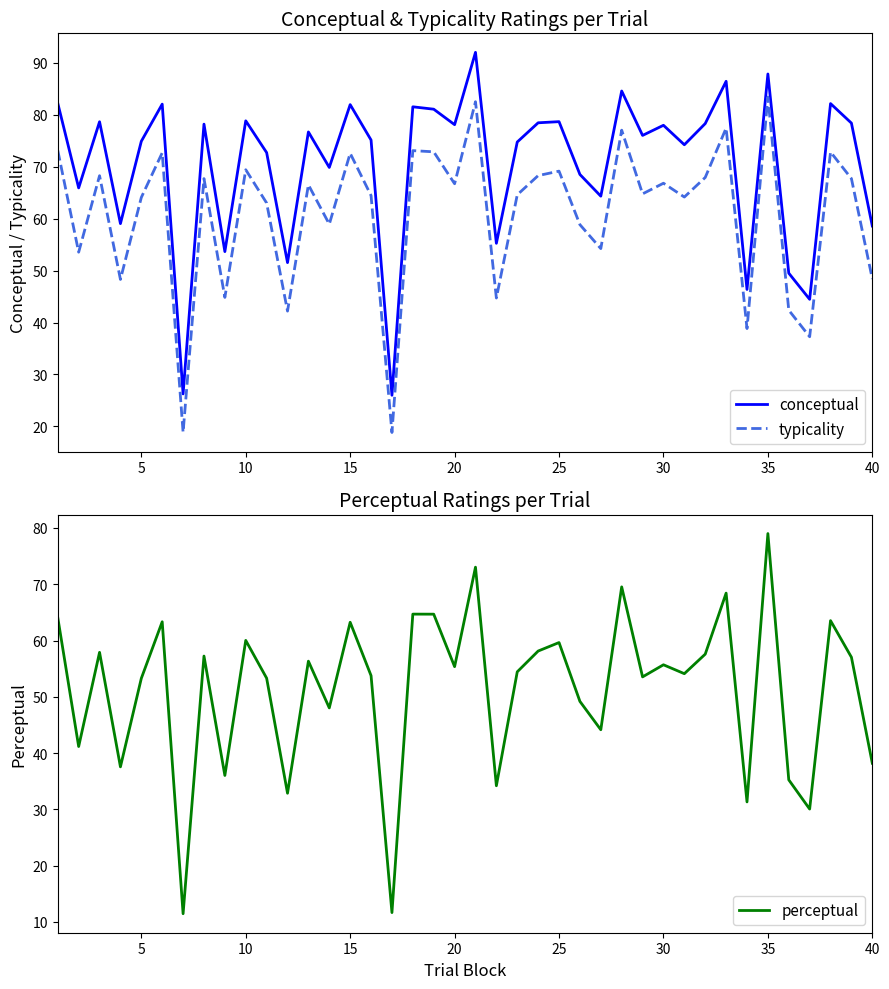

True or false: perceptual and conceptual intersect in this chart.

False